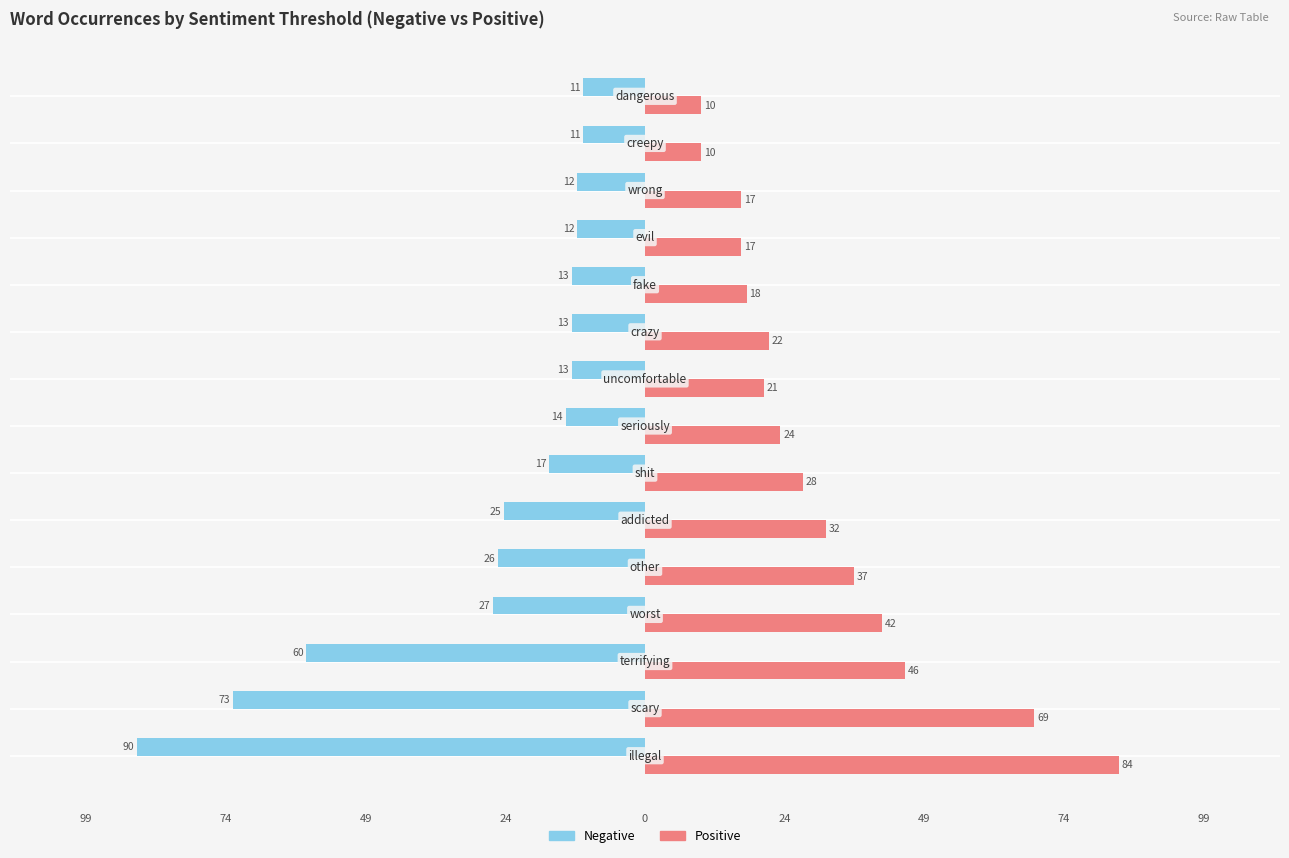

What is the average value of the Positive series?

32